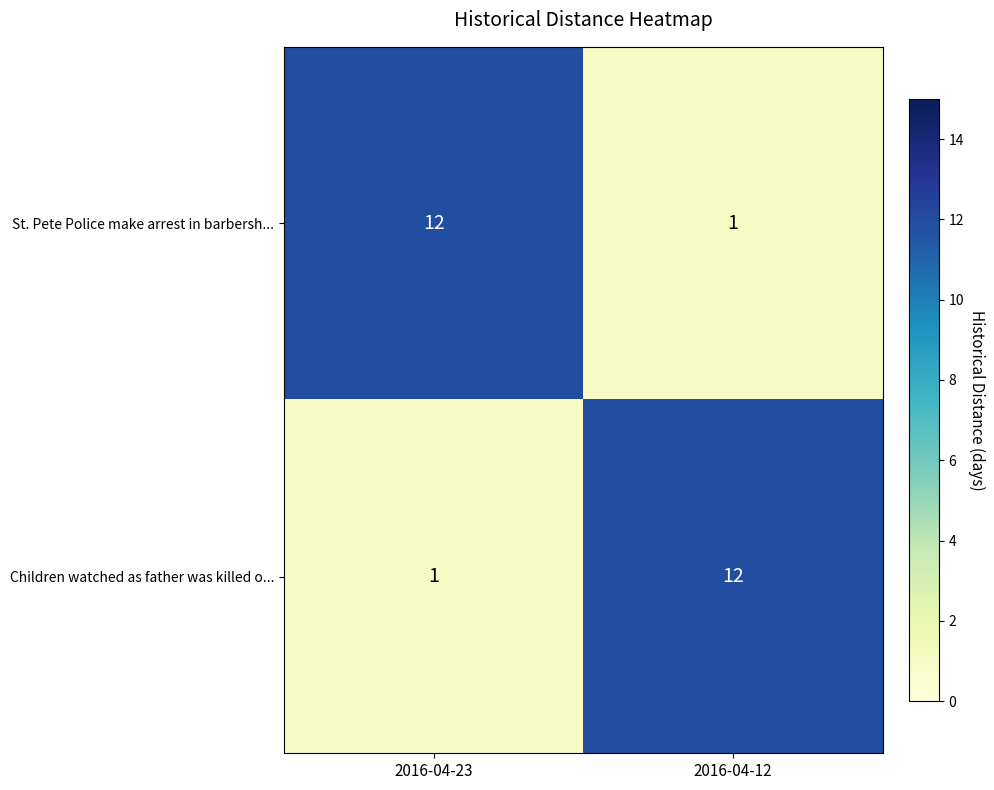

Is it true that Children watched as father was killed o... equals 12 at 2016-04-12?

True